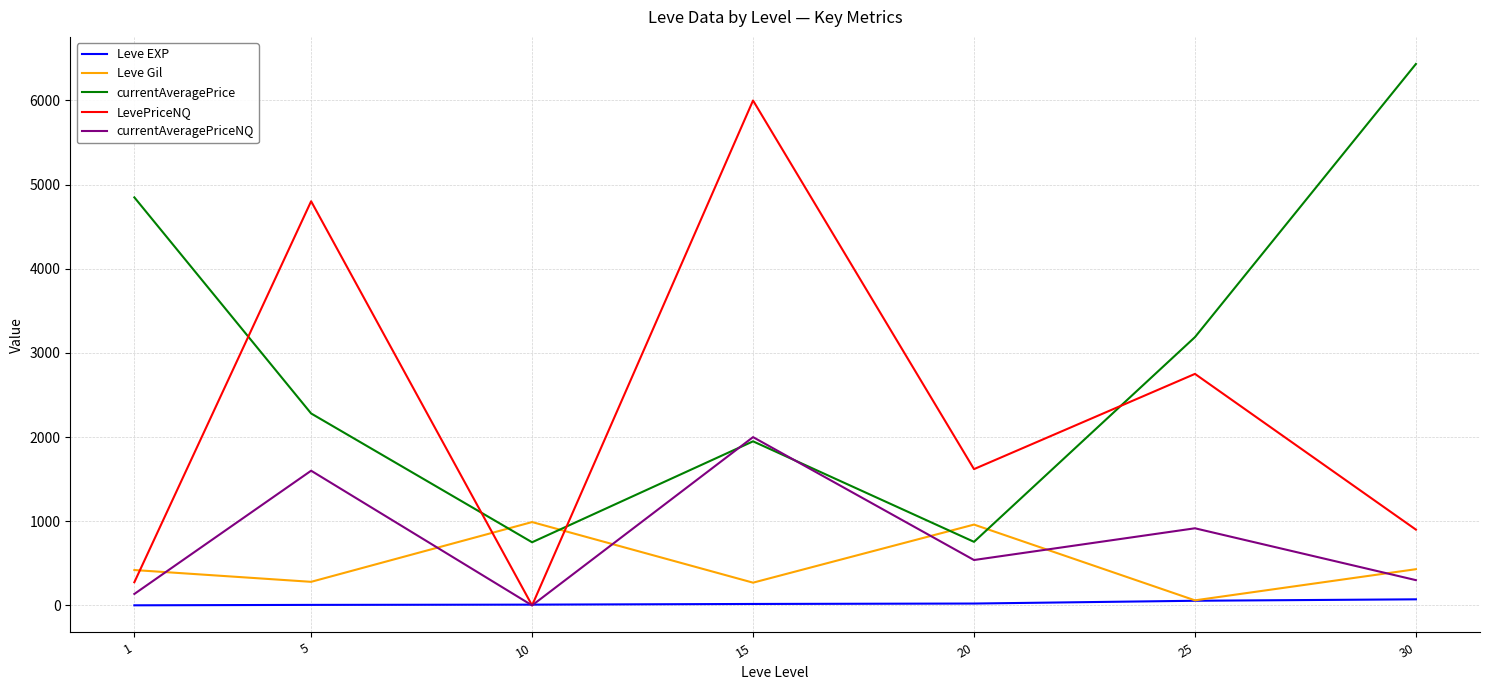

What is the difference between the currentAveragePriceNQ values at 15 and 1?

1863